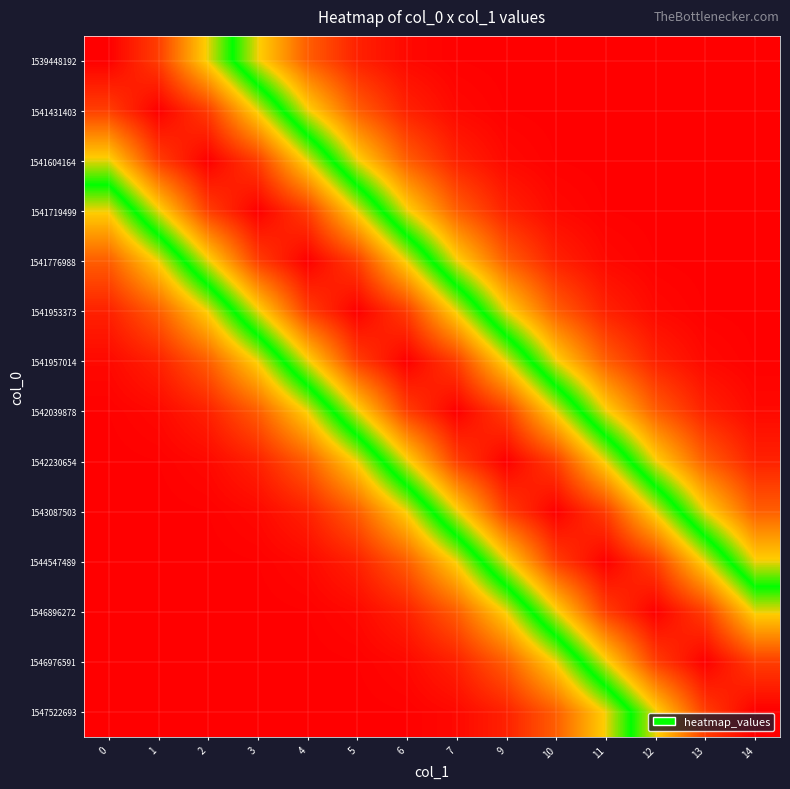

Reading left to right, what are all the values shown in this chart?

1539448192: 0=1.0	1=0.9	2=0.6	3=0.4	4=0.2	5=0.1	6=0.0	7=0.0	9=0.0	10=0.0	11=0.0	12=0.0	13=0.0	14=0.0
1541431403: 0=0.9	1=1.0	2=0.9	3=0.6	4=0.4	5=0.2	6=0.1	7=0.0	9=0.0	10=0.0	11=0.0	12=0.0	13=0.0	14=0.0
1541604164: 0=0.6	1=0.9	2=1.0	3=0.9	4=0.6	5=0.4	6=0.2	7=0.1	9=0.0	10=0.0	11=0.0	12=0.0	13=0.0	14=0.0
1541719499: 0=0.4	1=0.6	2=0.9	3=1.0	4=0.9	5=0.6	6=0.4	7=0.2	9=0.1	10=0.0	11=0.0	12=0.0	13=0.0	14=0.0
1541776988: 0=0.2	1=0.4	2=0.6	3=0.9	4=1.0	5=0.9	6=0.6	7=0.4	9=0.2	10=0.1	11=0.0	12=0.0	13=0.0	14=0.0
1541953373: 0=0.1	1=0.2	2=0.4	3=0.6	4=0.9	5=1.0	6=0.9	7=0.6	9=0.4	10=0.2	11=0.1	12=0.0	13=0.0	14=0.0
1541957014: 0=0.0	1=0.1	2=0.2	3=0.4	4=0.6	5=0.9	6=1.0	7=0.9	9=0.6	10=0.4	11=0.2	12=0.1	13=0.0	14=0.0
1542039878: 0=0.0	1=0.0	2=0.1	3=0.2	4=0.4	5=0.6	6=0.9	7=1.0	9=0.9	10=0.6	11=0.4	12=0.2	13=0.1	14=0.0
1542230654: 0=0.0	1=0.0	2=0.0	3=0.1	4=0.2	5=0.4	6=0.6	7=0.9	9=1.0	10=0.9	11=0.6	12=0.4	13=0.2	14=0.1
1543087503: 0=0.0	1=0.0	2=0.0	3=0.0	4=0.1	5=0.2	6=0.4	7=0.6	9=0.9	10=1.0	11=0.9	12=0.6	13=0.4	14=0.2
1544547489: 0=0.0	1=0.0	2=0.0	3=0.0	4=0.0	5=0.1	6=0.2	7=0.4	9=0.6	10=0.9	11=1.0	12=0.9	13=0.6	14=0.4
1546896272: 0=0.0	1=0.0	2=0.0	3=0.0	4=0.0	5=0.0	6=0.1	7=0.2	9=0.4	10=0.6	11=0.9	12=1.0	13=0.9	14=0.6
1546976591: 0=0.0	1=0.0	2=0.0	3=0.0	4=0.0	5=0.0	6=0.0	7=0.1	9=0.2	10=0.4	11=0.6	12=0.9	13=1.0	14=0.9
1547522693: 0=0.0	1=0.0	2=0.0	3=0.0	4=0.0	5=0.0	6=0.0	7=0.0	9=0.1	10=0.2	11=0.4	12=0.6	13=0.9	14=1.0